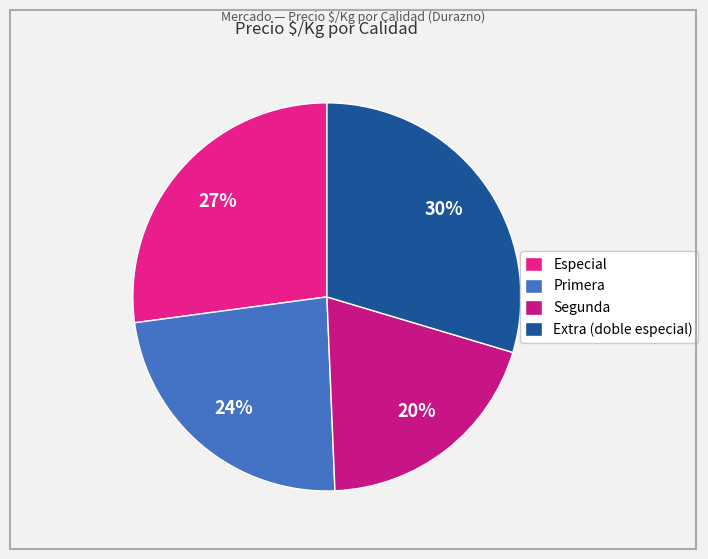

Count the number of slices in the pie.

4